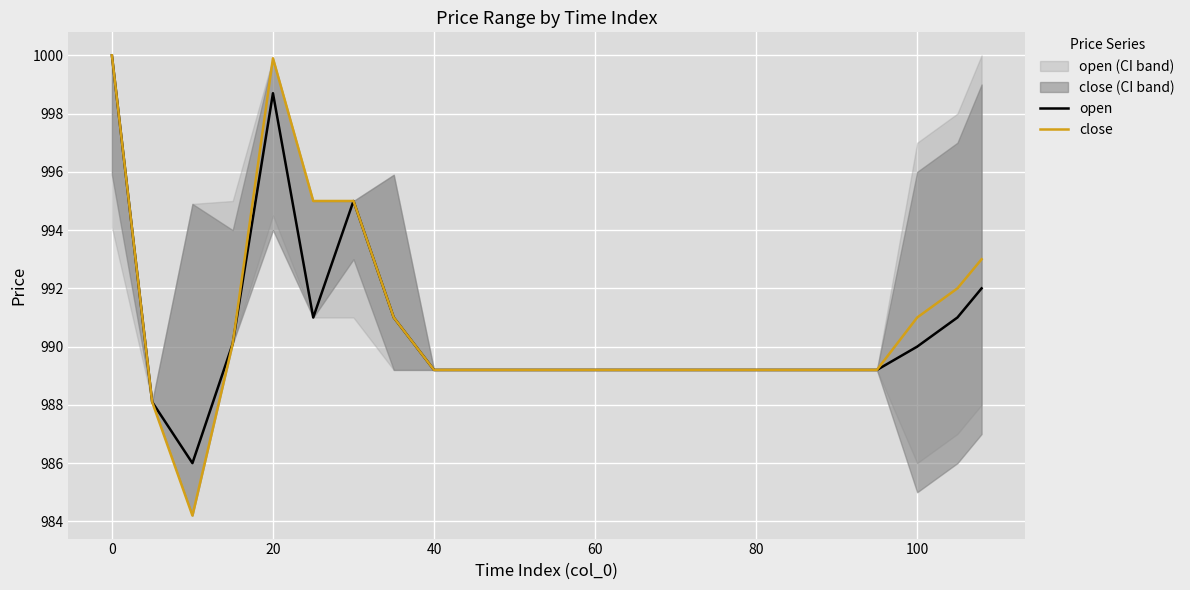

Which series has the largest total across all categories?

close